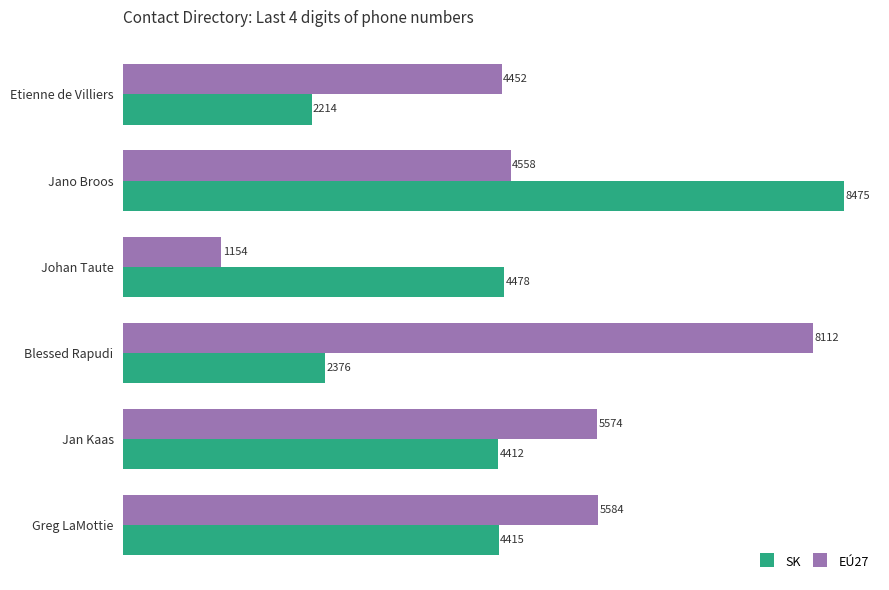

What is the maximum value shown in the chart?

8475